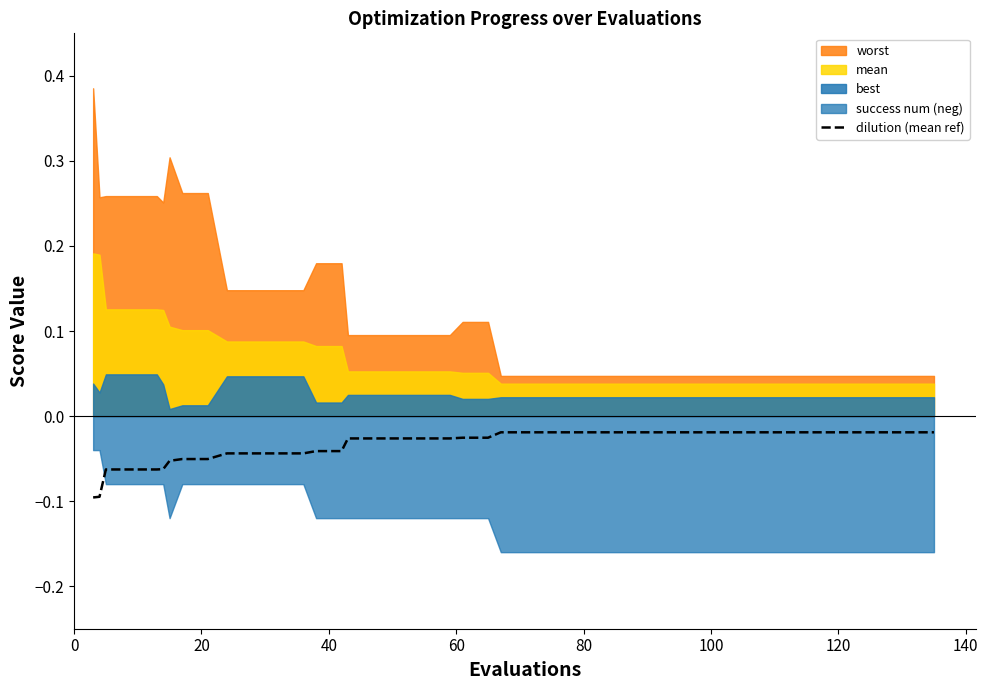

How many lines are shown in the chart?

1